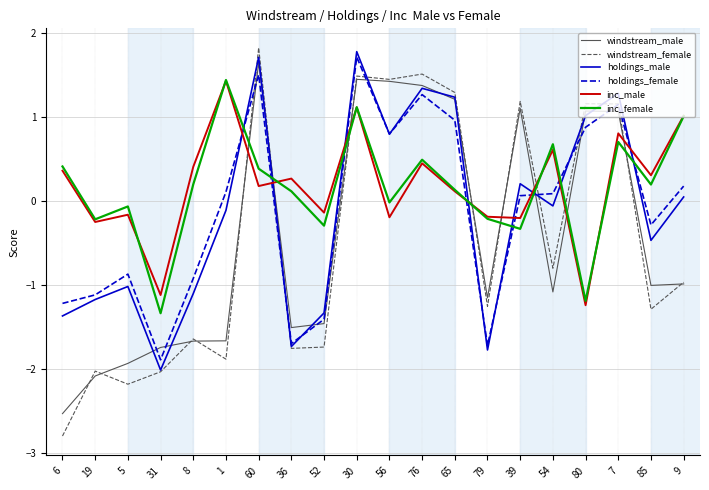

At which label does windstream_male reach its minimum?

6